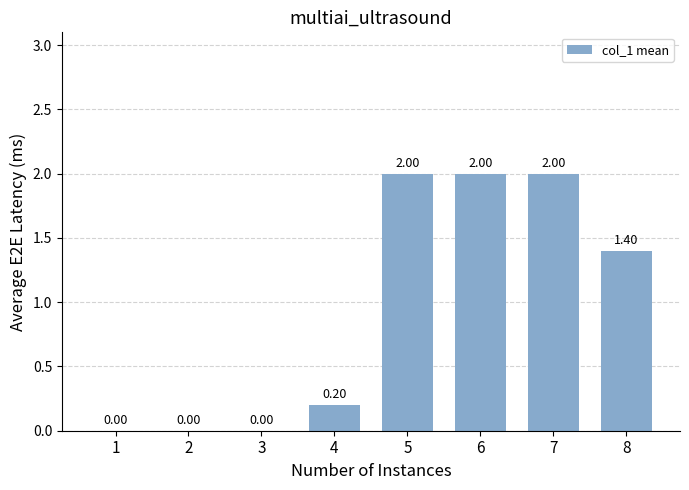

How many categories are shown in the chart?

8